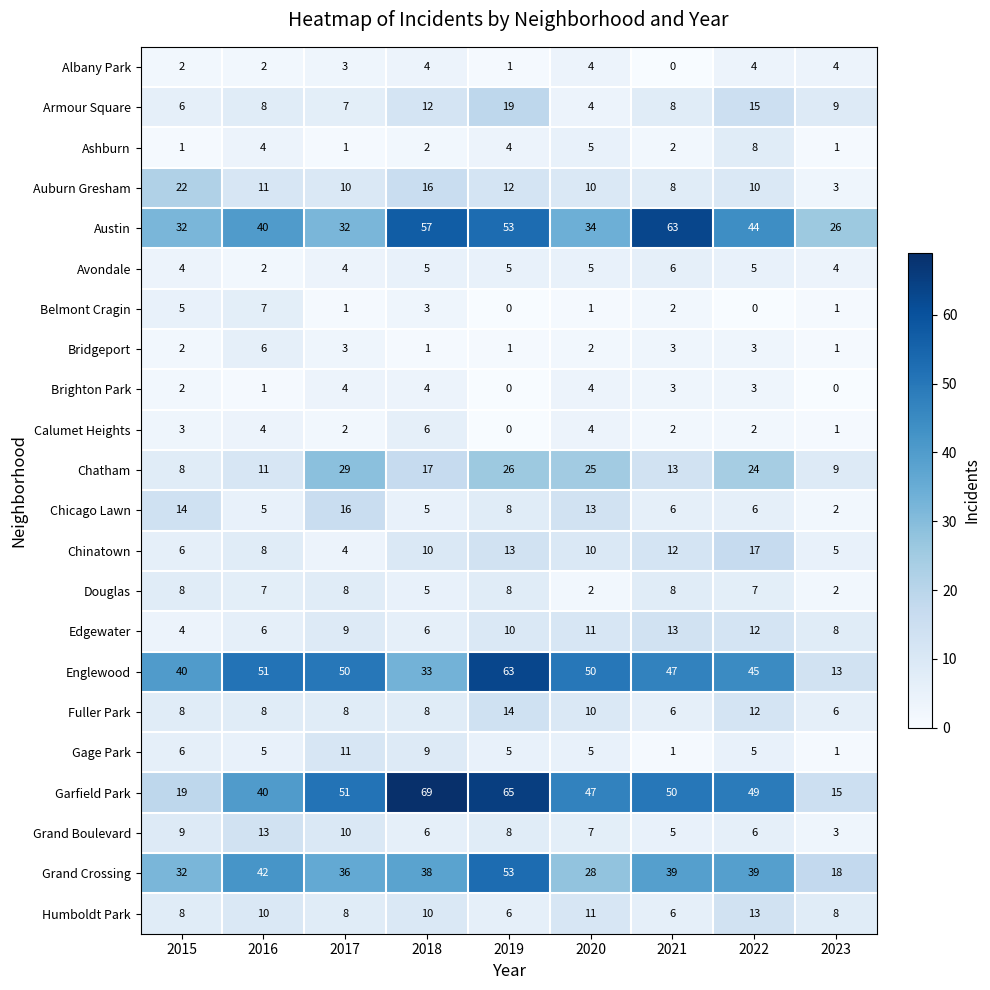

Which category has the highest value across all series?

2018